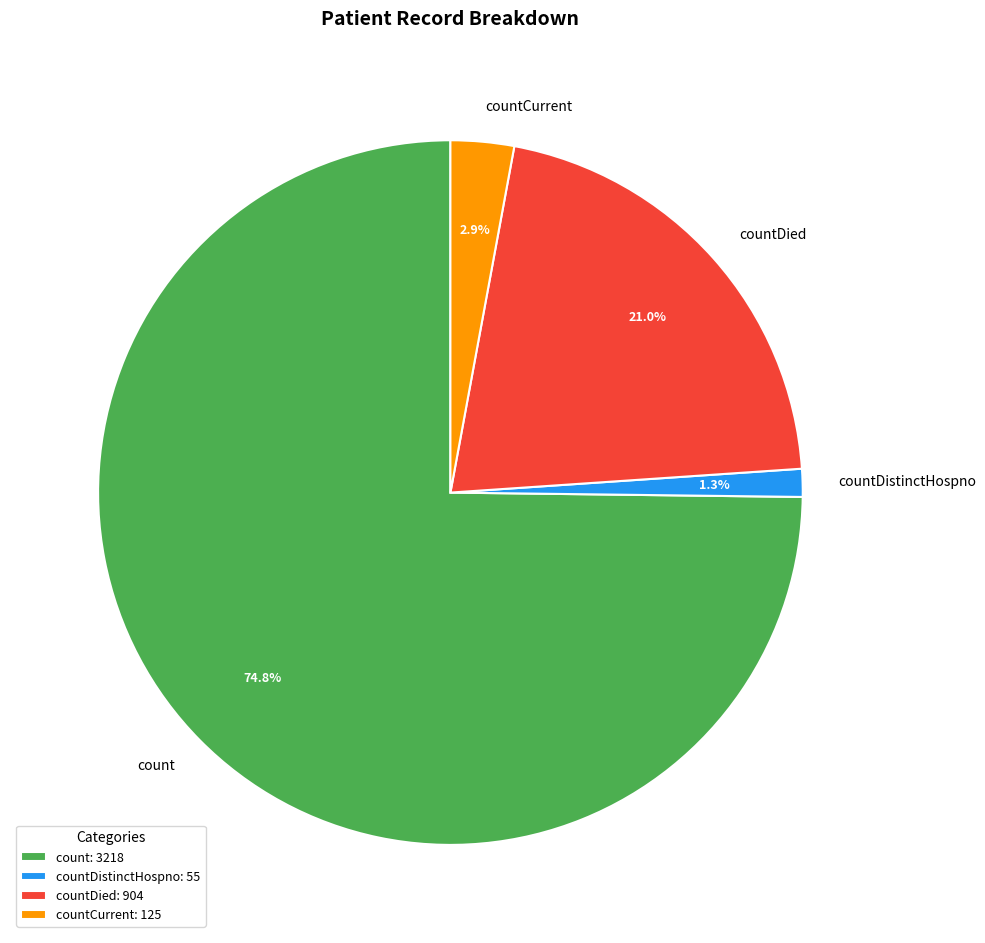

What percentage do countDied and countDistinctHospno together represent?

22.3%